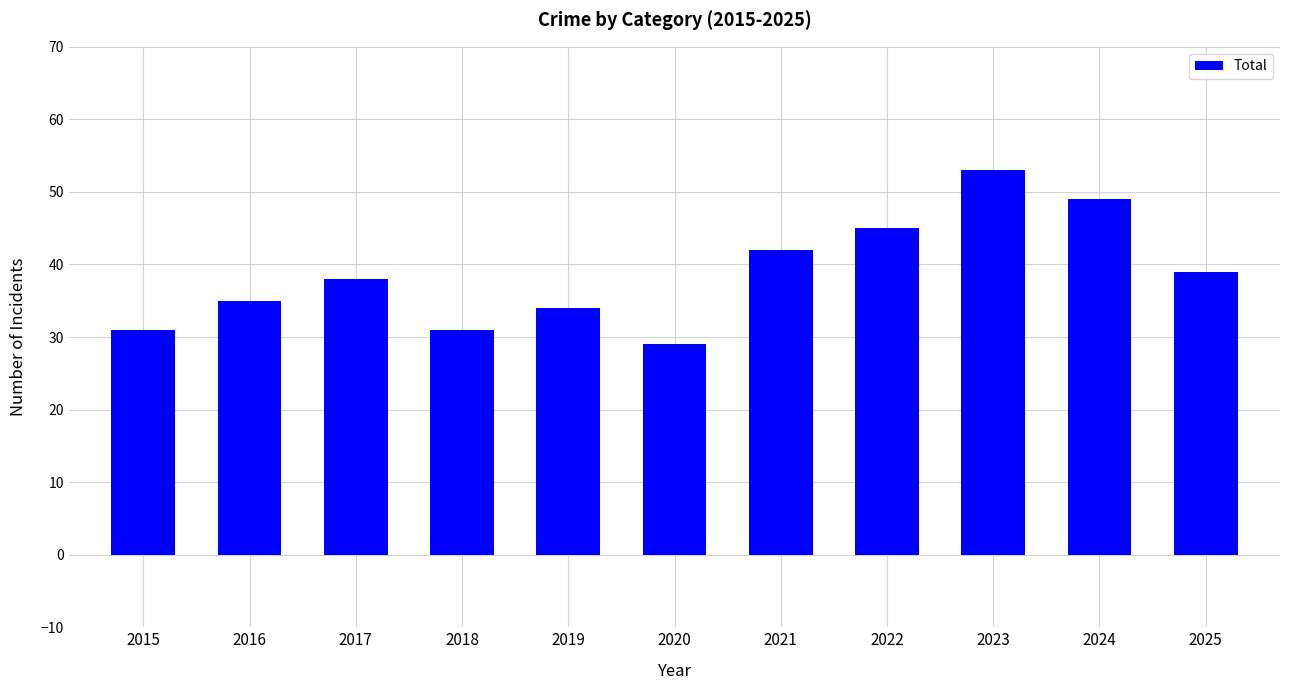

Where is the data nearest to the value 41?

2021